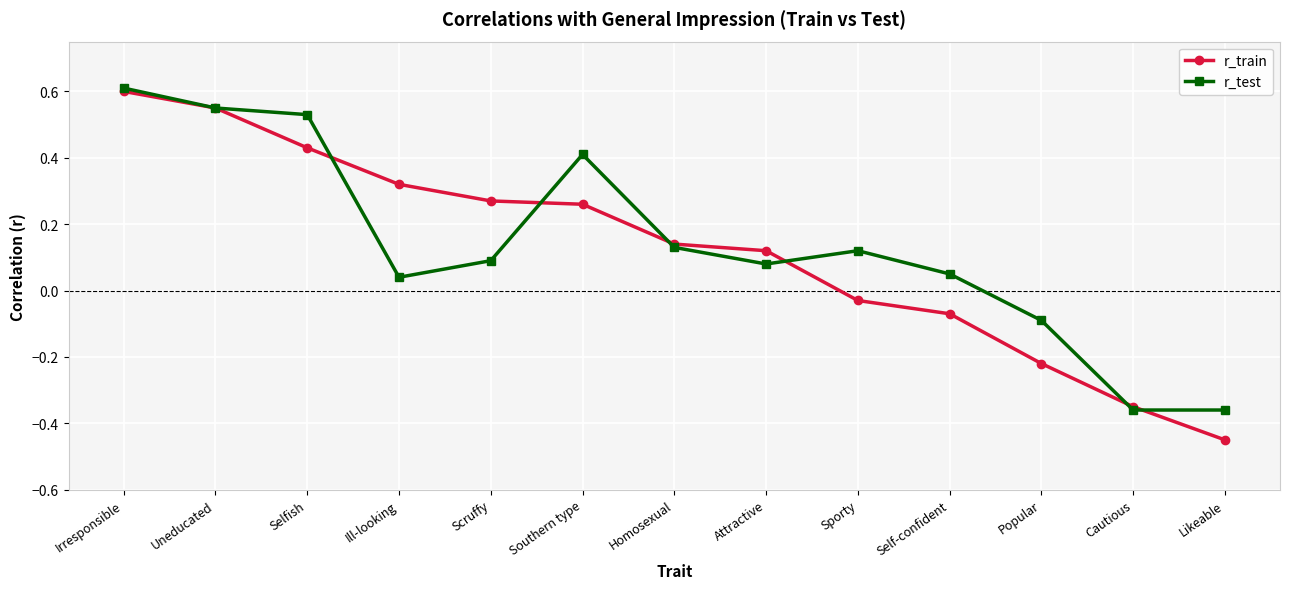

At which label is r_train closest to 0?

Sporty